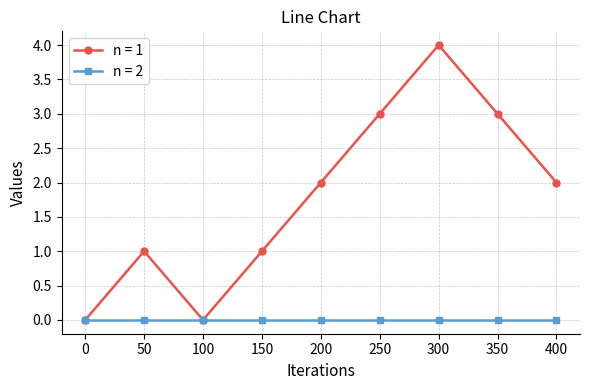

Which series has the largest range (max minus min)?

n = 1